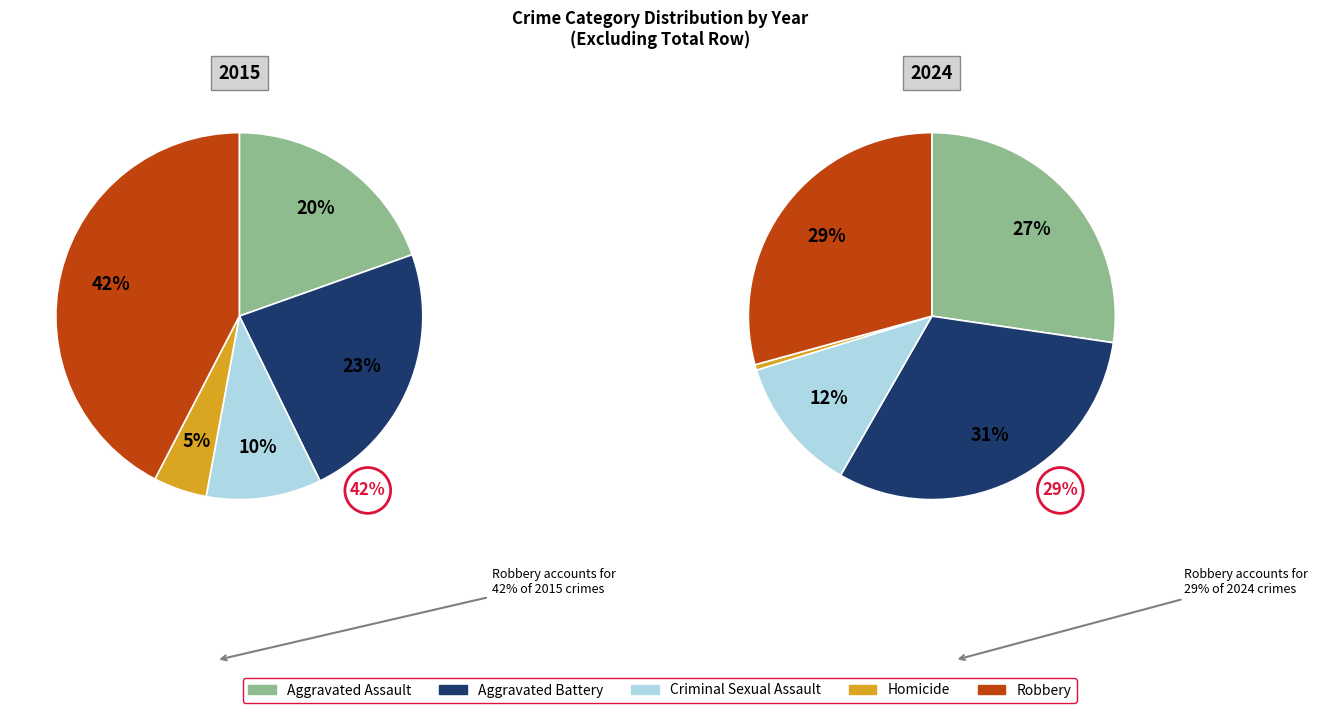

Is it true that Aggravated Assault is 20% of the pie?

True